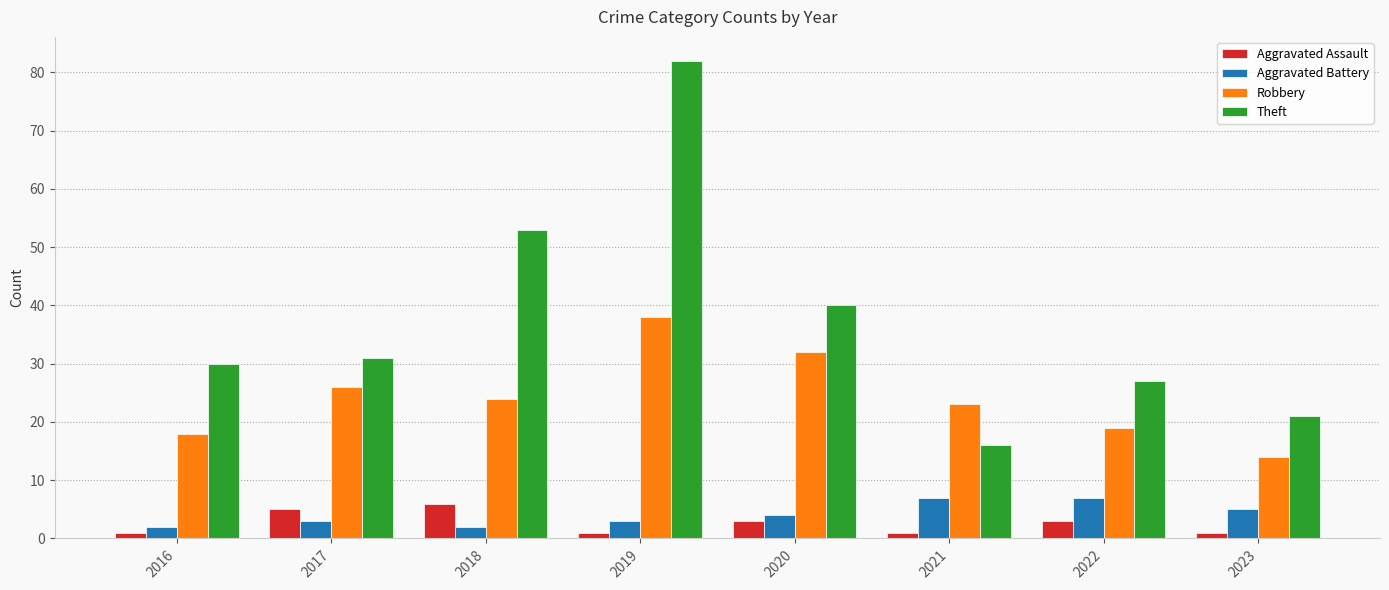

Rank the series at 2017 from lowest to highest value.

Aggravated Battery, Aggravated Assault, Robbery, Theft